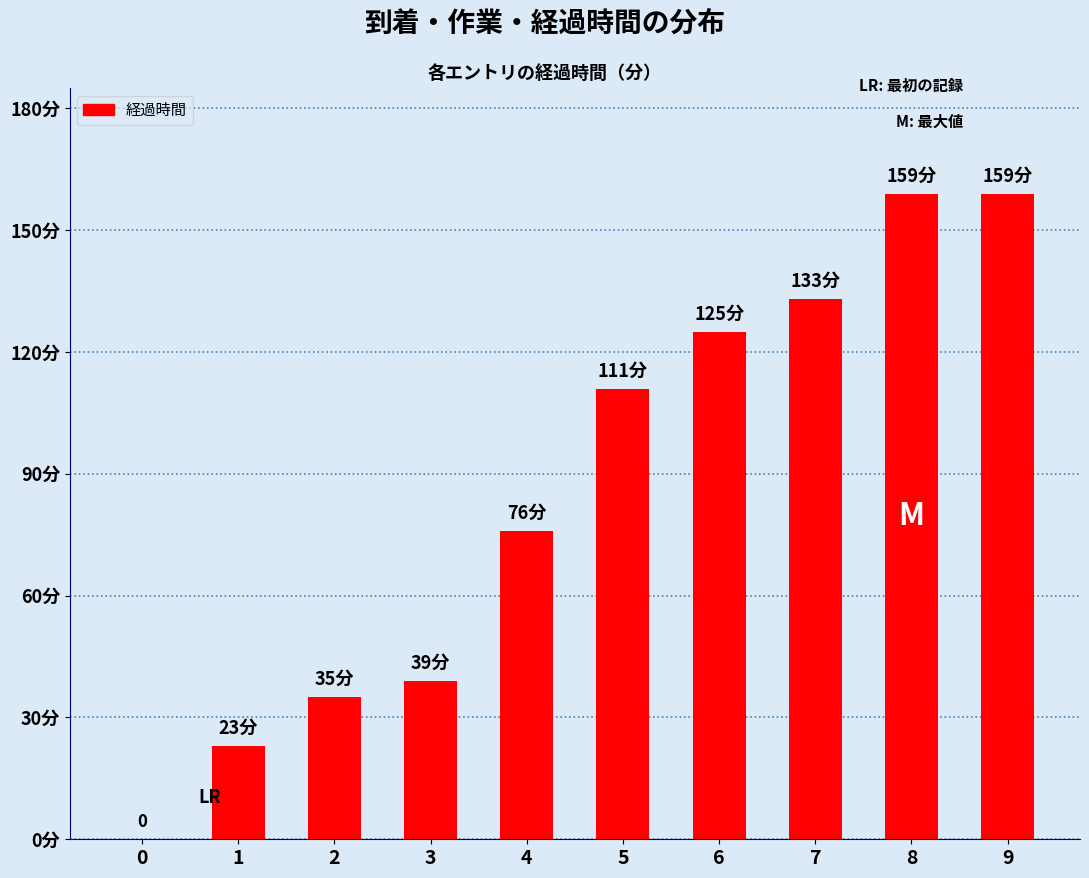

How many values are below 111?

5